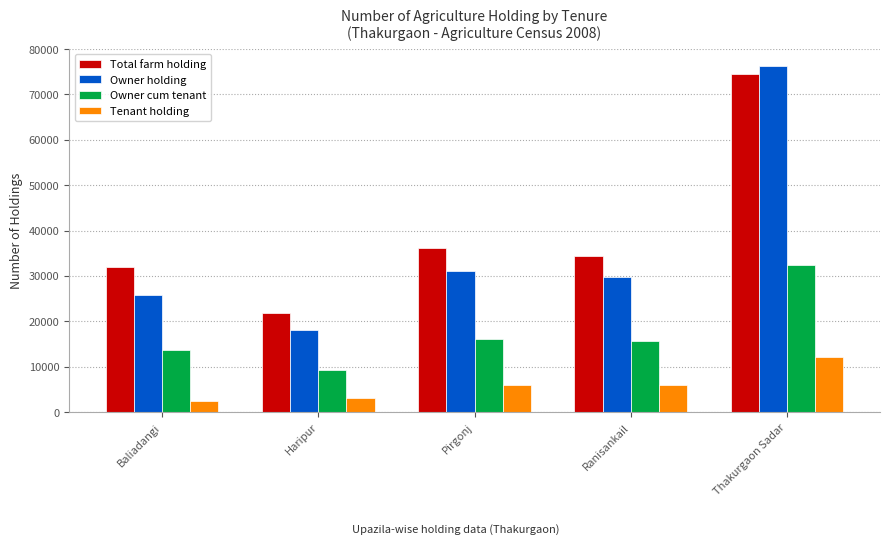

What position from the right is Ranisankail?

2